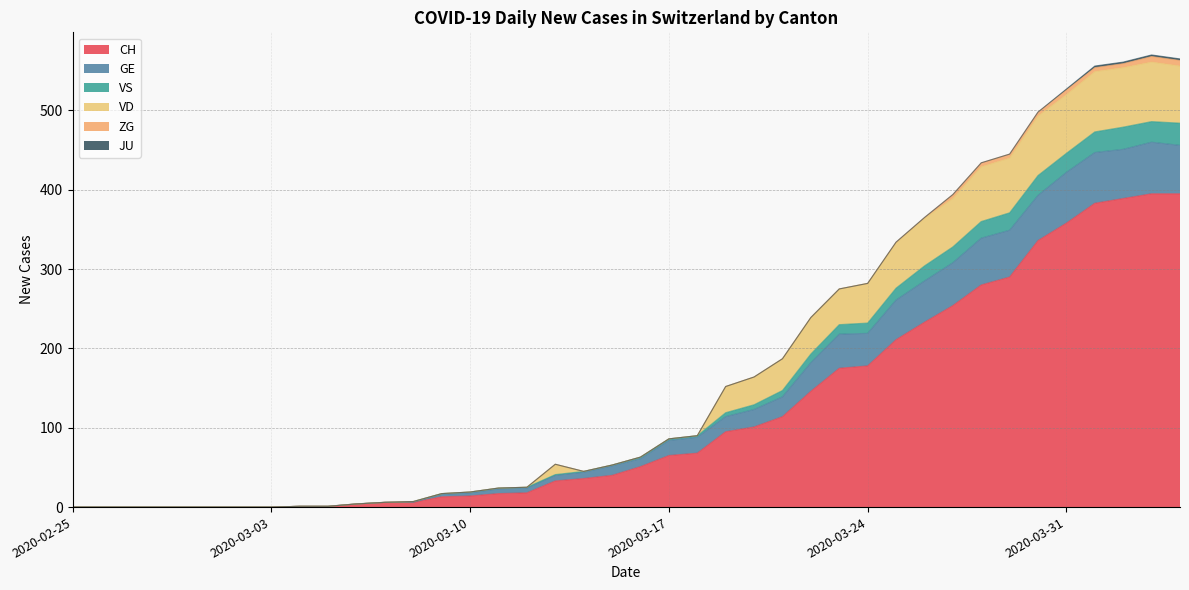

What is the highest value of the CH series?

395